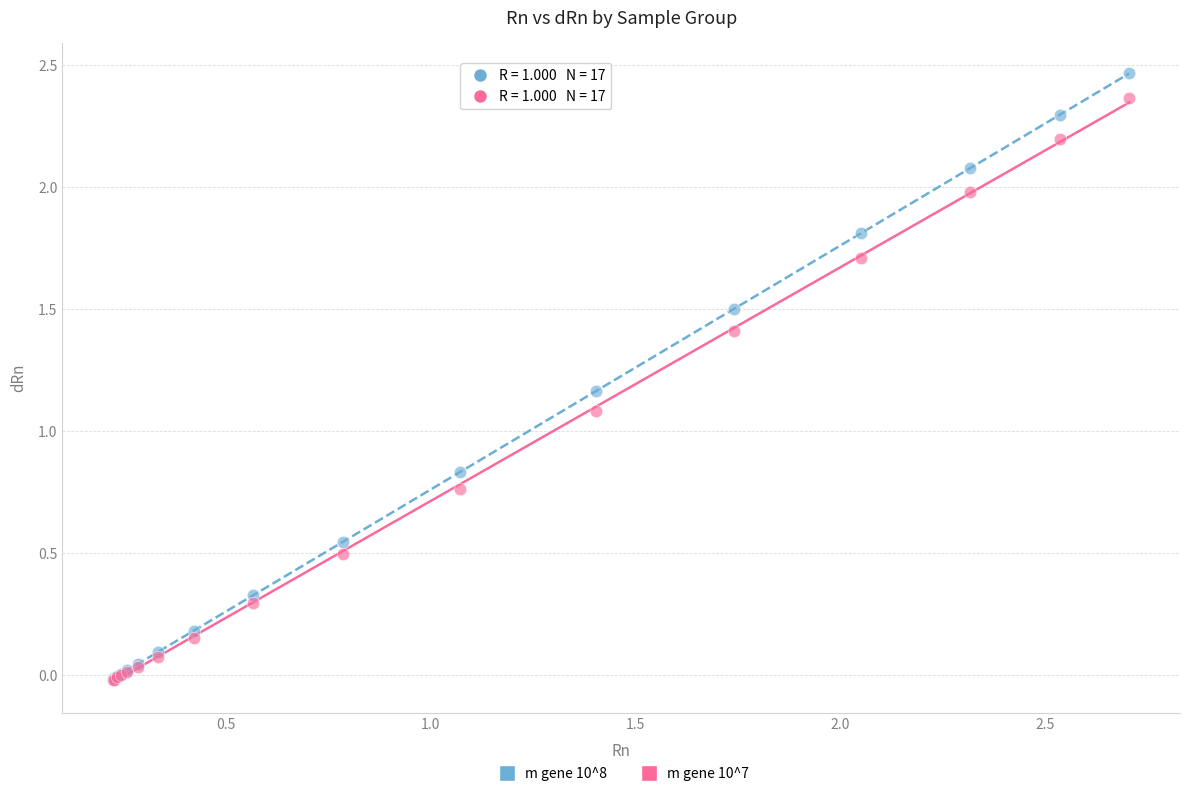

Across all series, what Y value is closest to 1?

1.1